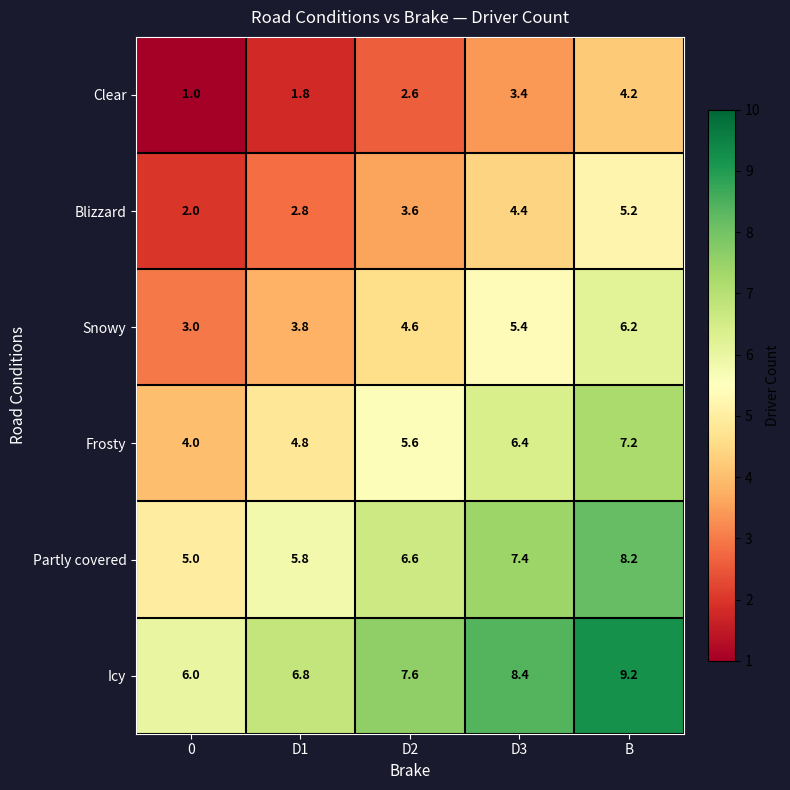

True or false: Snowy has a value of 6.2 at B.

True